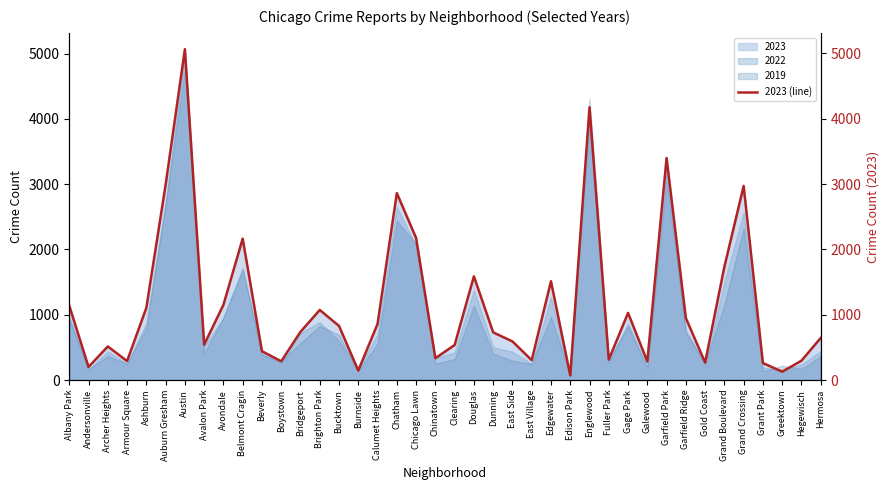

The value at Englewood is 4175. True or false?

True